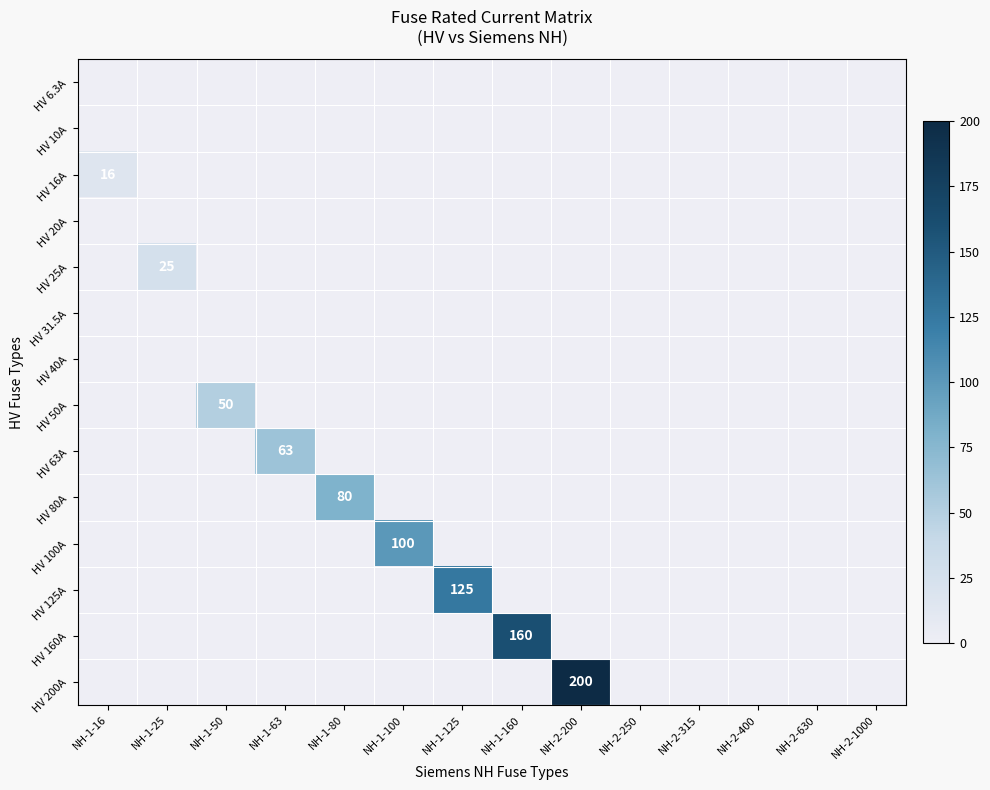

At NH-1-63, list the series in order from smallest to largest.

HV 6.3A, HV 10A, HV 16A, HV 20A, HV 25A, HV 31.5A, HV 40A, HV 50A, HV 80A, HV 100A, HV 125A, HV 160A, HV 200A, HV 63A